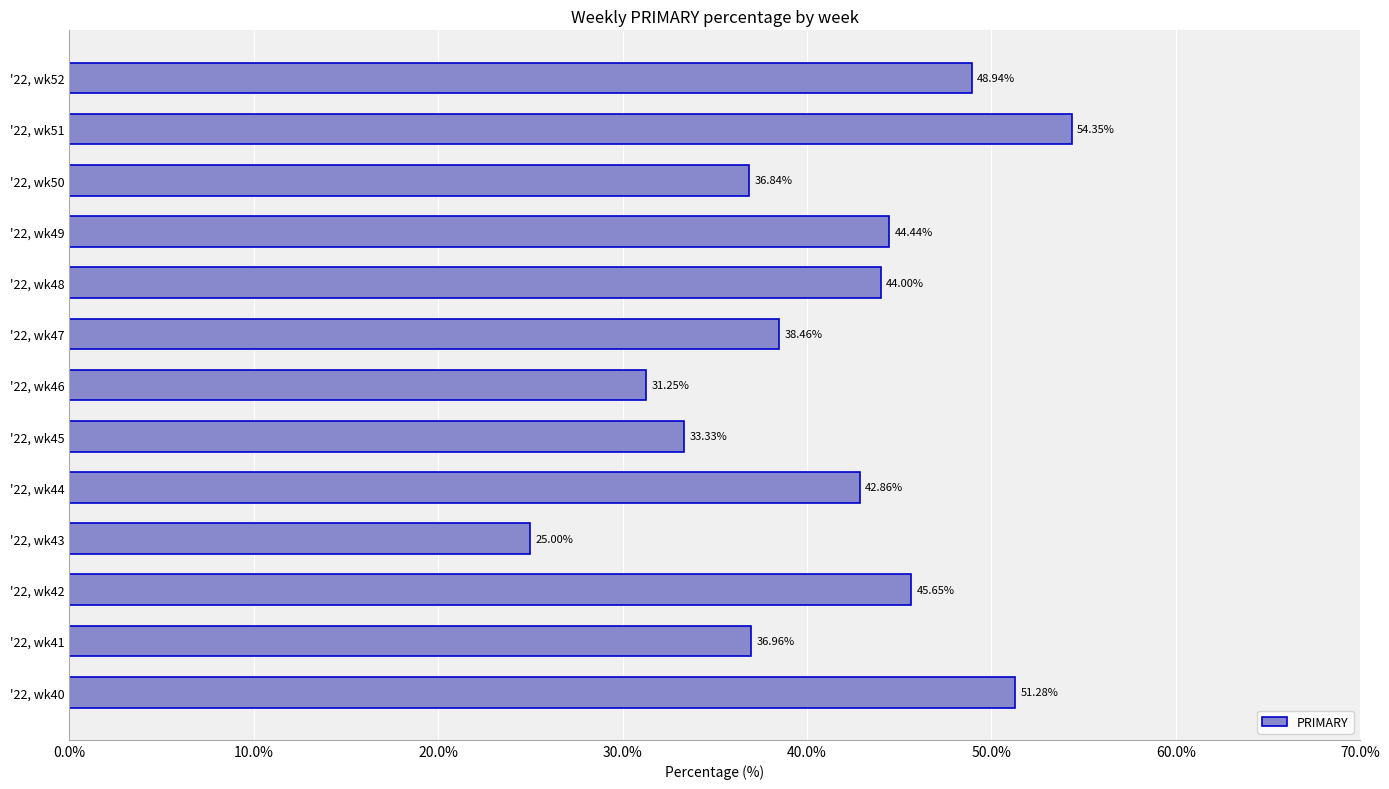

What is the ratio of the value at '22, wk45 to the value at '22, wk46?

1.1